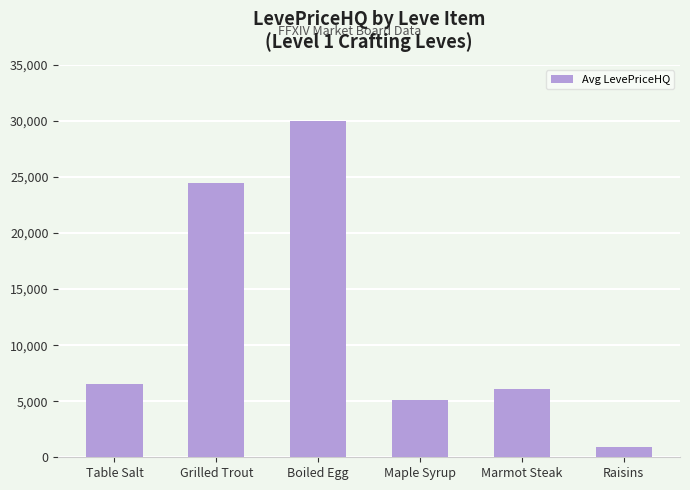

Which has a higher value, Maple Syrup or Boiled Egg?

Boiled Egg